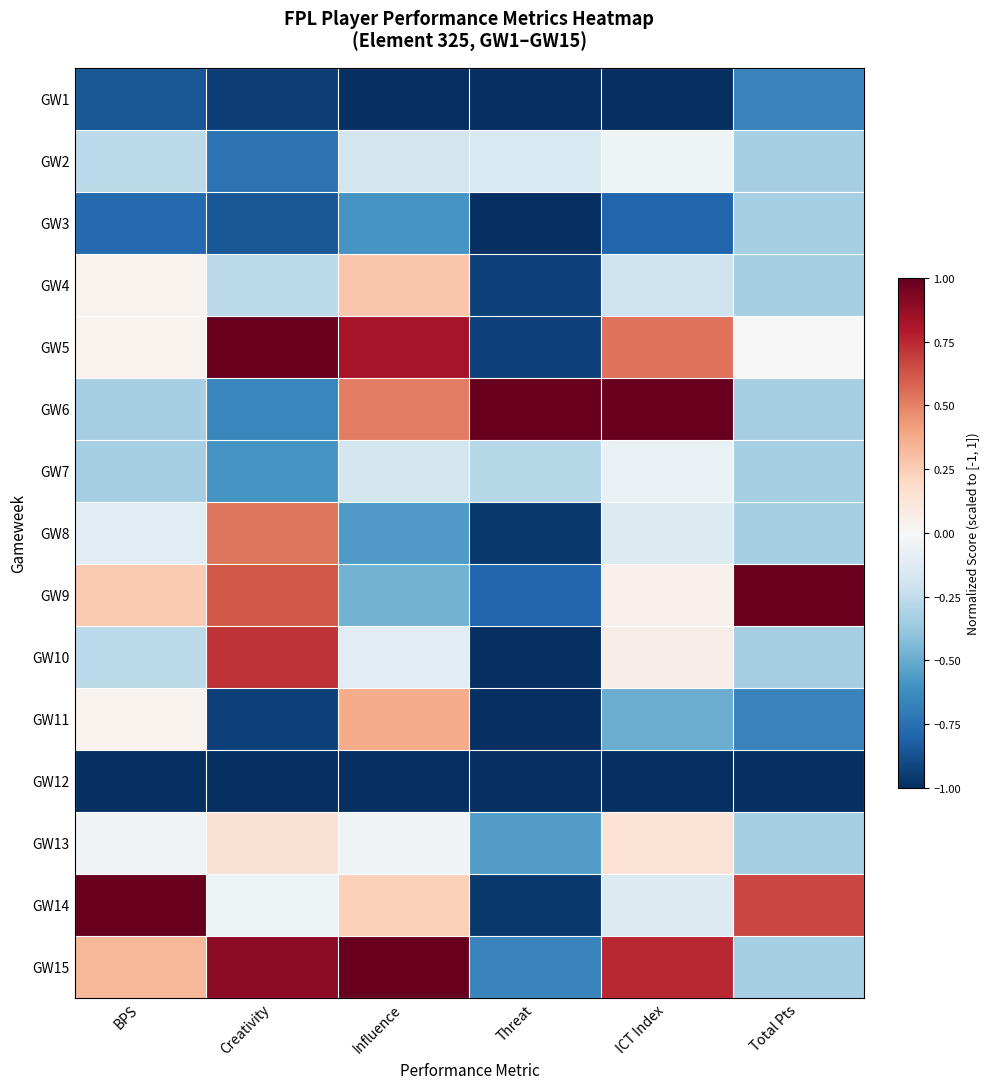

Reading left to right, transcribe all the data shown in this chart.

GW1: BPS=-0.9	Creativity=-0.9	Influence=-1.0	Threat=-1.0	ICT Index=-1.0	Total Pts=-0.7
GW2: BPS=-0.3	Creativity=-0.7	Influence=-0.2	Threat=-0.2	ICT Index=-0.0	Total Pts=-0.3
GW3: BPS=-0.8	Creativity=-0.9	Influence=-0.6	Threat=-1.0	ICT Index=-0.8	Total Pts=-0.3
GW4: BPS=0.0	Creativity=-0.3	Influence=0.3	Threat=-0.9	ICT Index=-0.2	Total Pts=-0.3
GW5: BPS=0.0	Creativity=1.0	Influence=0.8	Threat=-0.9	ICT Index=0.5	Total Pts=0.0
GW6: BPS=-0.3	Creativity=-0.7	Influence=0.5	Threat=1.0	ICT Index=1.0	Total Pts=-0.3
GW7: BPS=-0.3	Creativity=-0.6	Influence=-0.2	Threat=-0.3	ICT Index=-0.1	Total Pts=-0.3
GW8: BPS=-0.1	Creativity=0.5	Influence=-0.6	Threat=-1.0	ICT Index=-0.1	Total Pts=-0.3
GW9: BPS=0.3	Creativity=0.6	Influence=-0.5	Threat=-0.8	ICT Index=0.0	Total Pts=1.0
GW10: BPS=-0.3	Creativity=0.7	Influence=-0.1	Threat=-1.0	ICT Index=0.1	Total Pts=-0.3
GW11: BPS=0.0	Creativity=-0.9	Influence=0.4	Threat=-1.0	ICT Index=-0.5	Total Pts=-0.7
GW12: BPS=-1.0	Creativity=-1.0	Influence=-1.0	Threat=-1.0	ICT Index=-1.0	Total Pts=-1.0
GW13: BPS=-0.0	Creativity=0.2	Influence=-0.0	Threat=-0.6	ICT Index=0.1	Total Pts=-0.3
GW14: BPS=1.0	Creativity=-0.0	Influence=0.2	Threat=-1.0	ICT Index=-0.1	Total Pts=0.7
GW15: BPS=0.3	Creativity=0.9	Influence=1.0	Threat=-0.7	ICT Index=0.8	Total Pts=-0.3